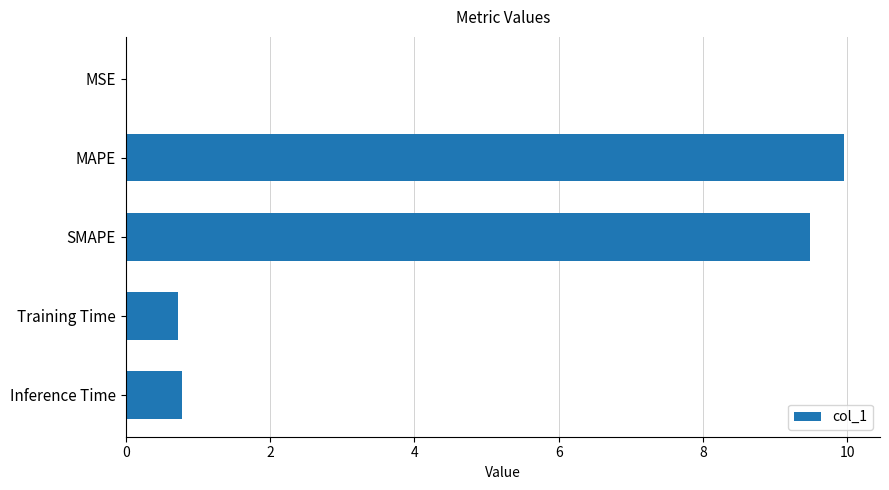

The chart shows a value of 10.0 at MAPE. True or false?

True